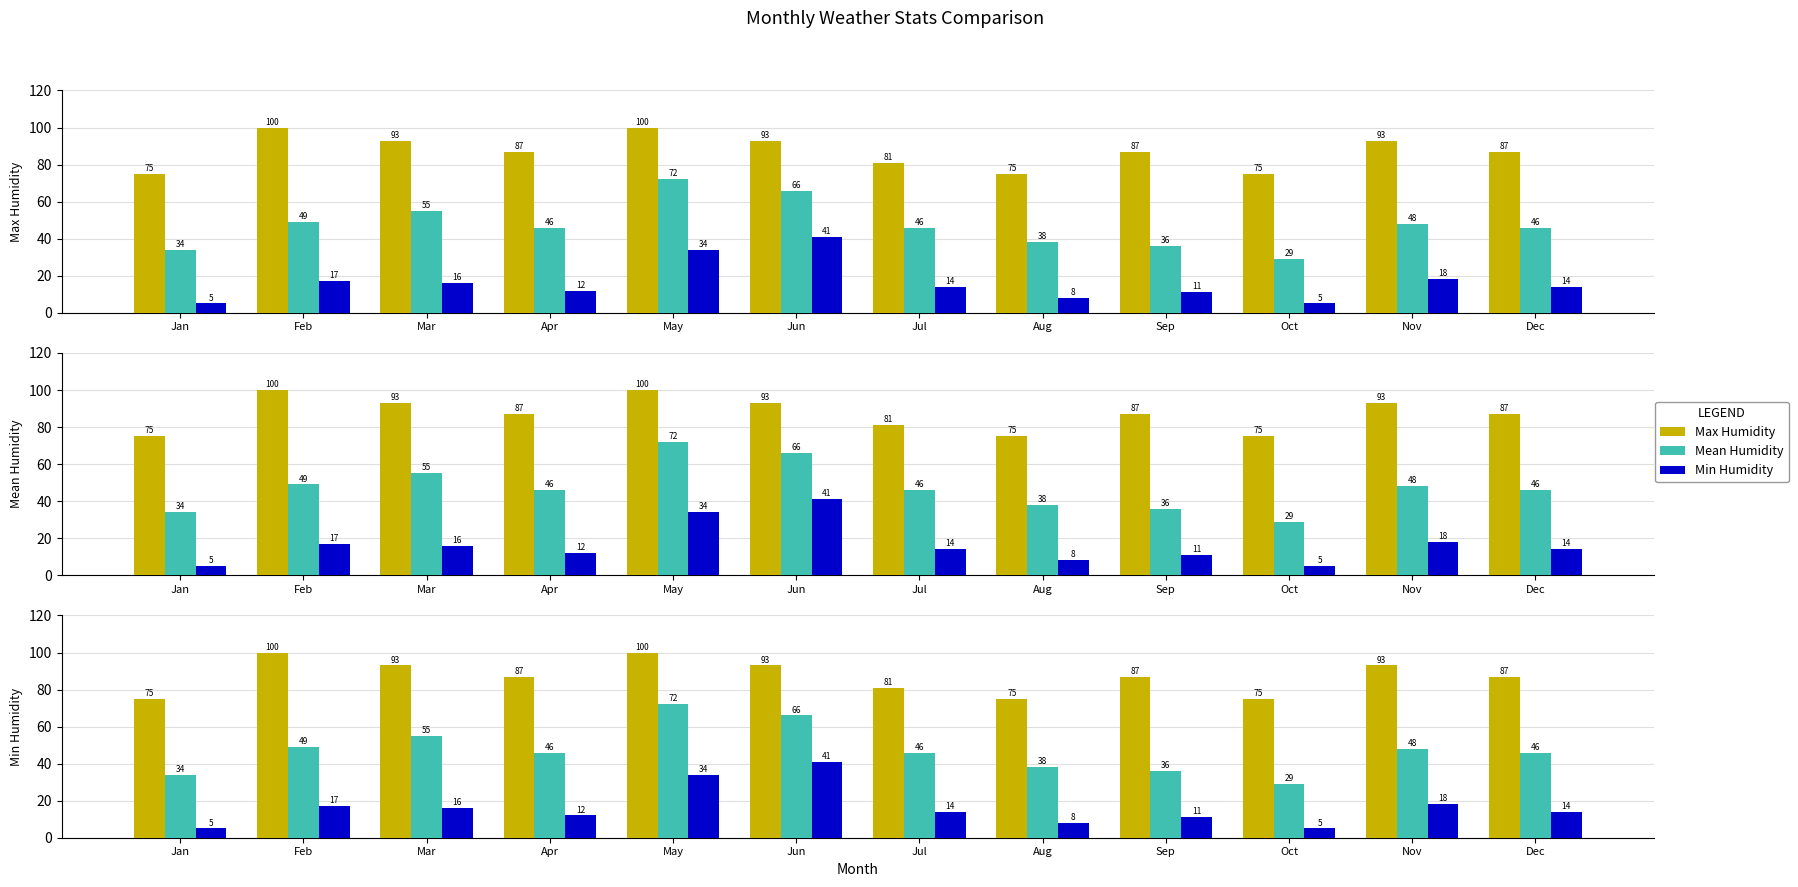

Are the bars horizontal?

No